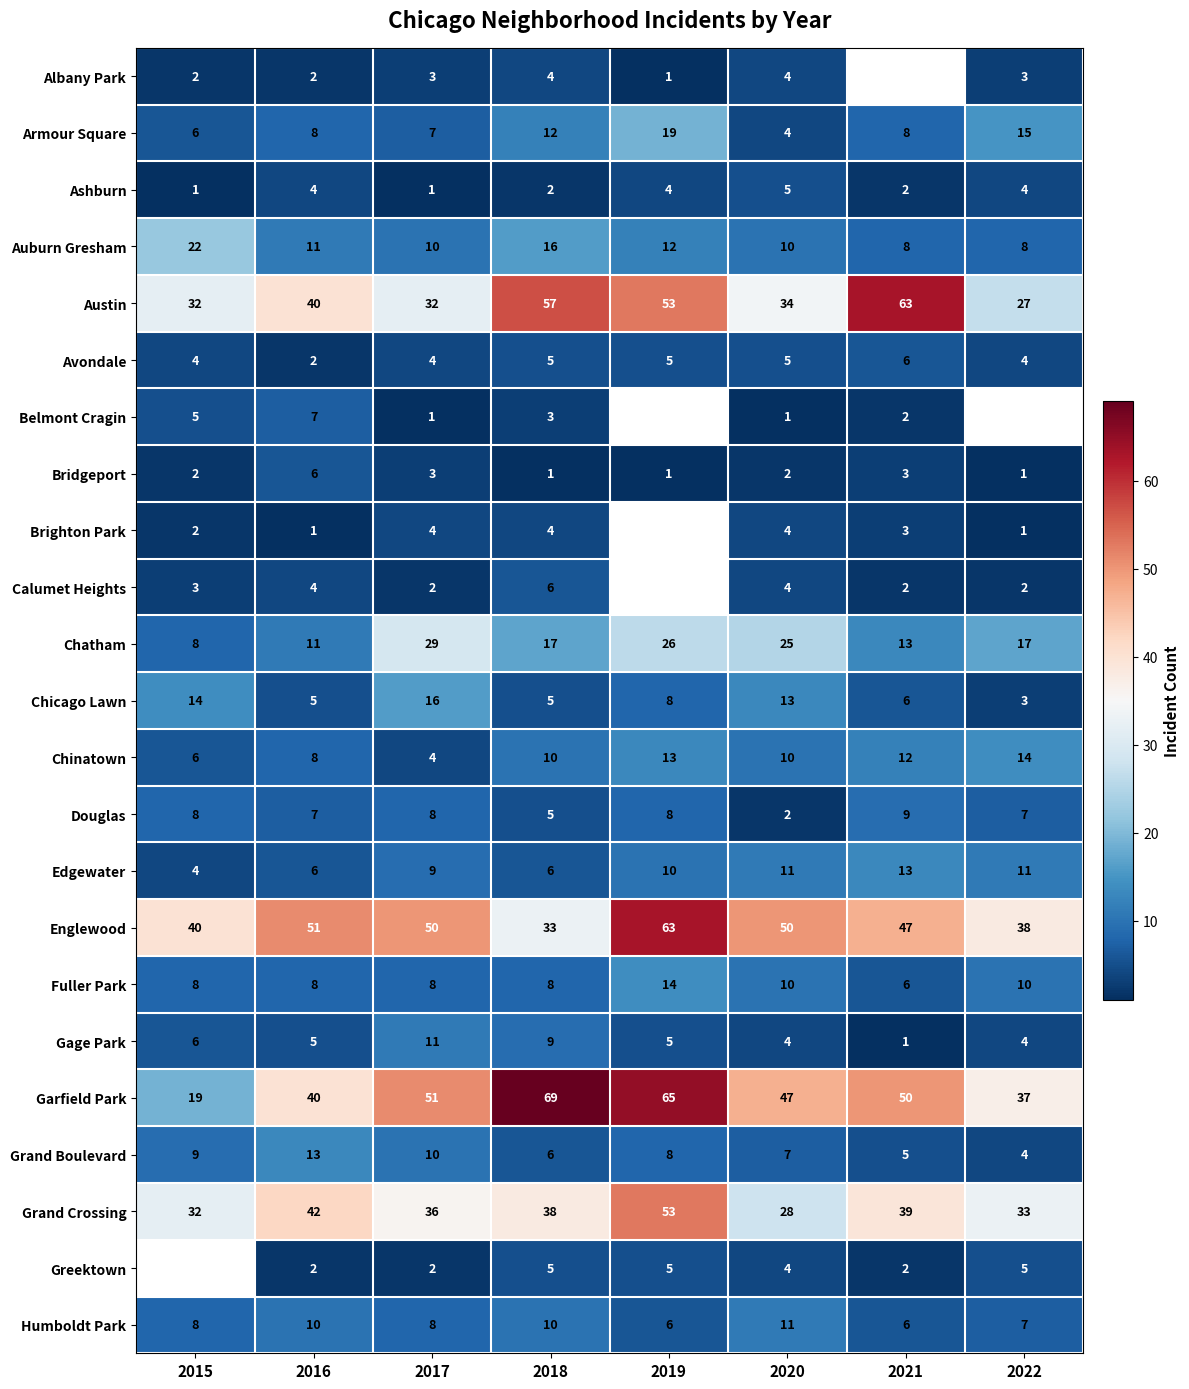

Which series changed the most between 2017 and 2018?

Austin